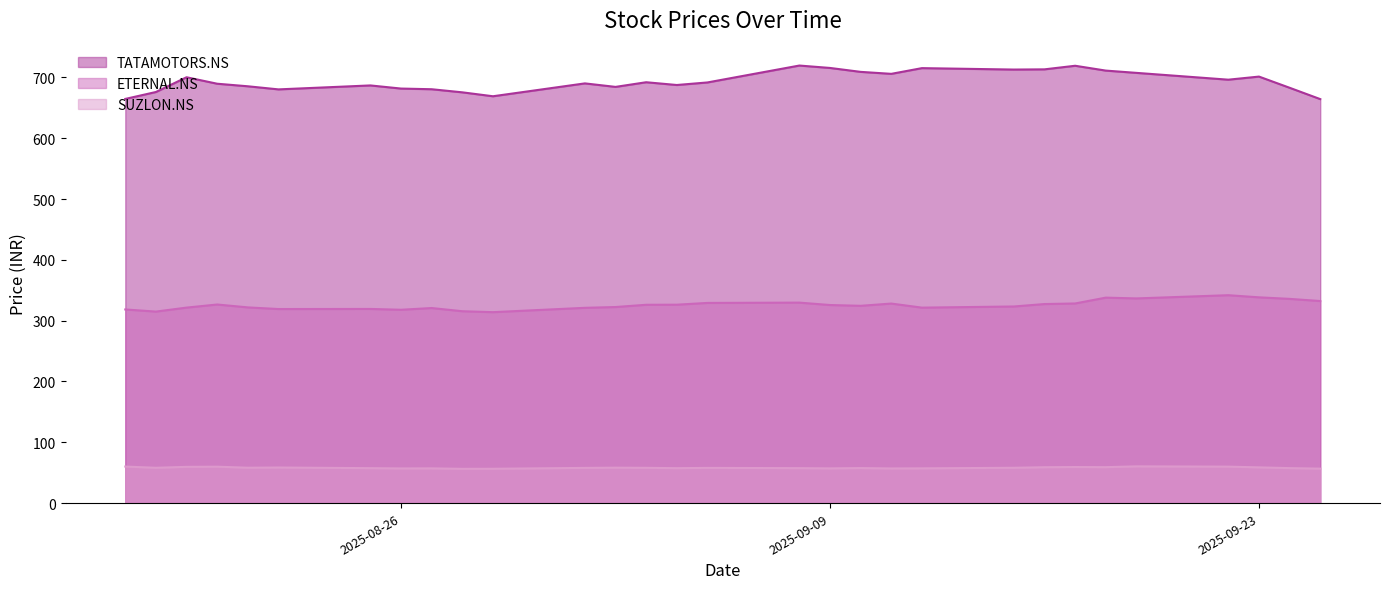

What is the maximum value shown in the chart?

719.5